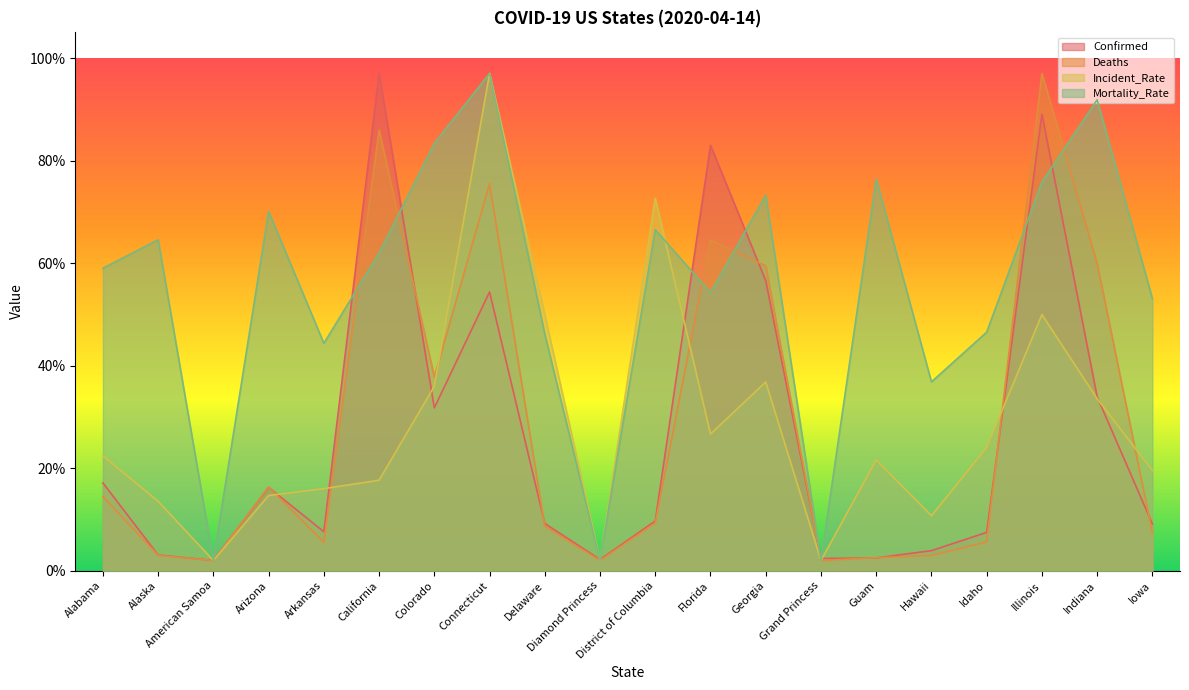

What position from the right is Idaho?

4